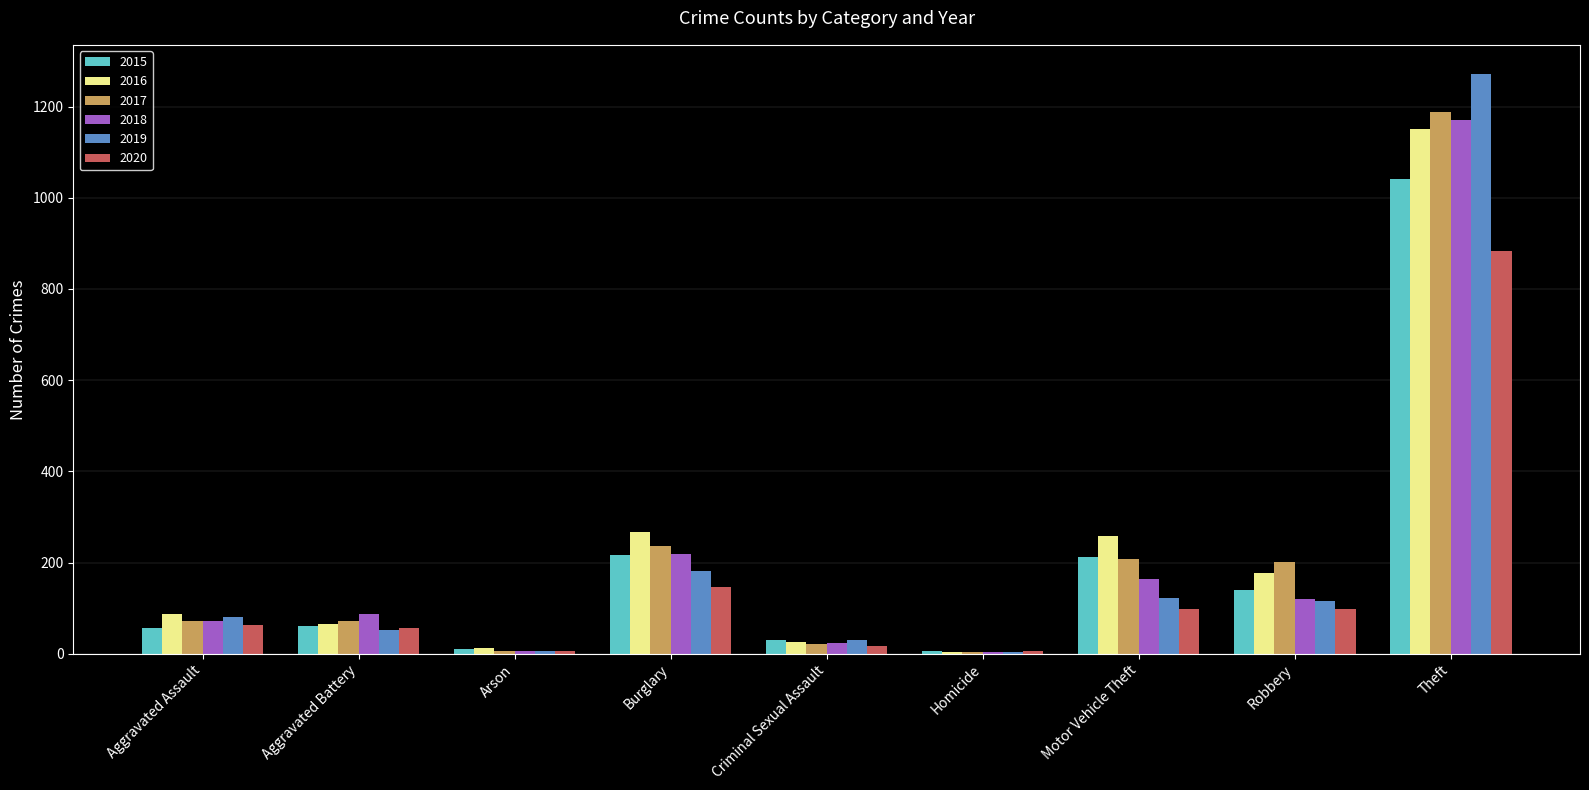

True or false: 2017 has a value of 295 at Theft.

False